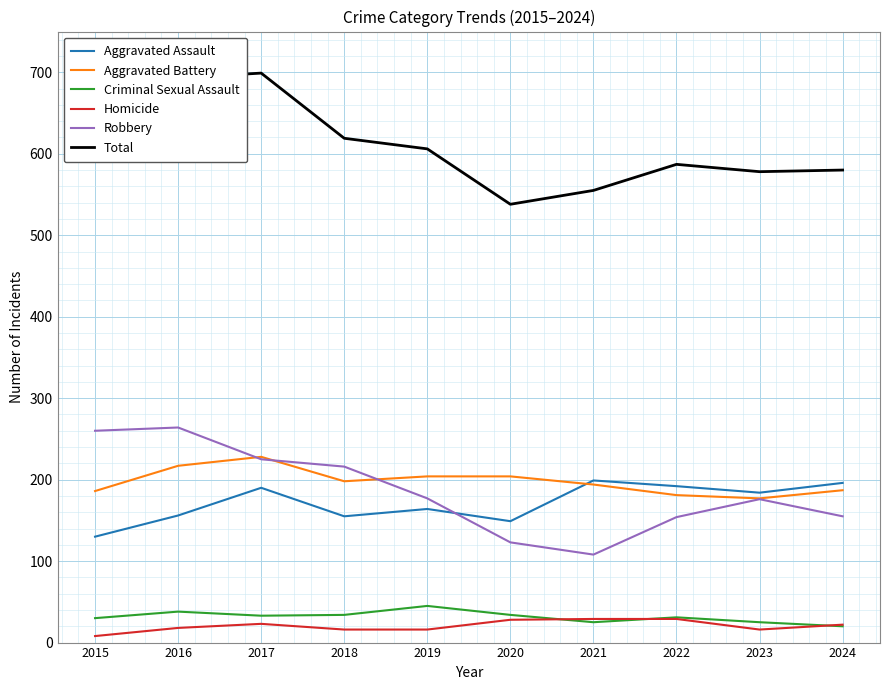

What is the sum of all Total values?

6069